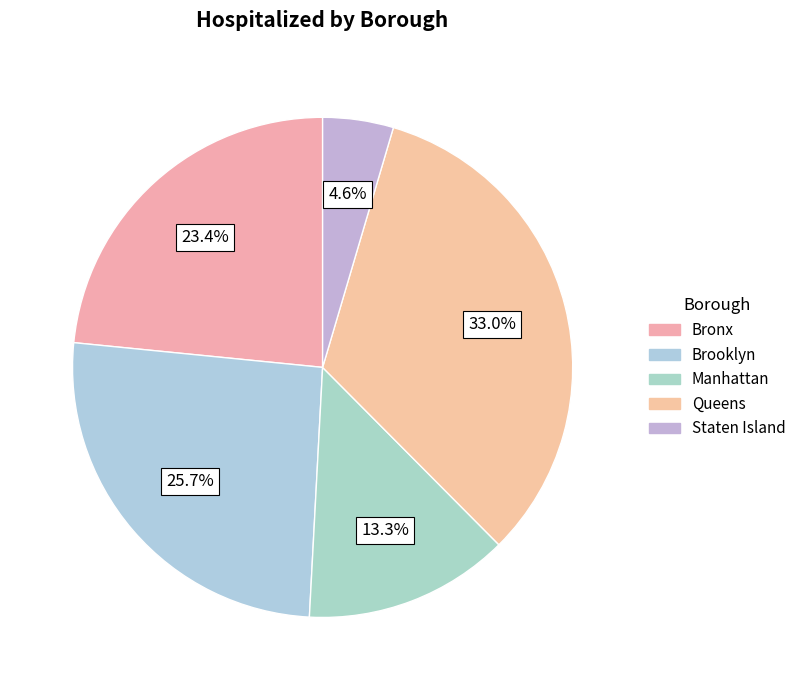

Does Brooklyn represent more than half of the total?

No